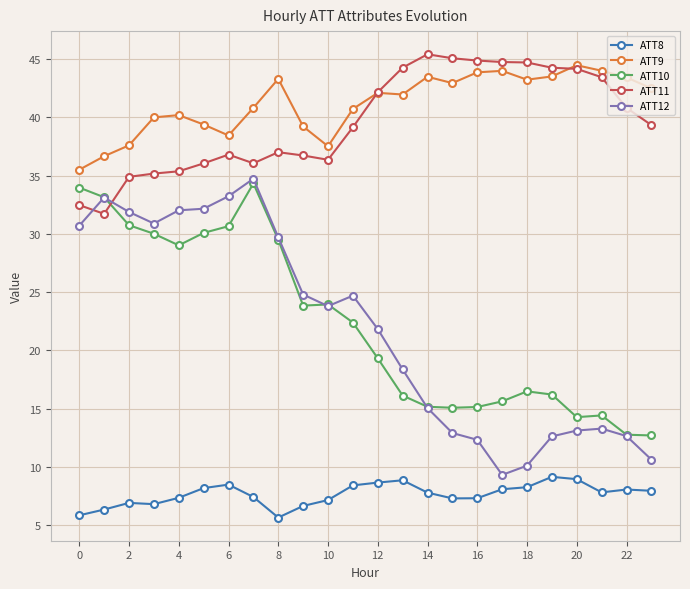

How many data points does each series have?

24